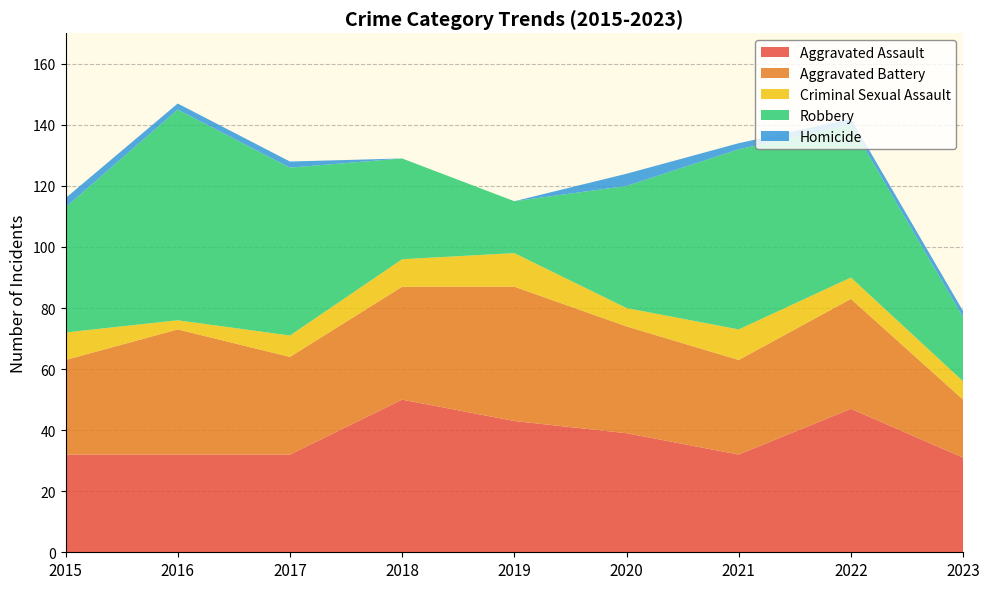

Reading left to right, extract all data points from this chart.

Aggravated Assault: 2015=32	2016=32	2017=32	2018=50	2019=43	2020=39	2021=32	2022=47	2023=31
Aggravated Battery: 2015=31	2016=41	2017=32	2018=37	2019=44	2020=35	2021=31	2022=36	2023=19
Criminal Sexual Assault: 2015=9	2016=3	2017=7	2018=9	2019=11	2020=6	2021=10	2022=7	2023=6
Robbery: 2015=41	2016=69	2017=55	2018=33	2019=17	2020=40	2021=59	2022=50	2023=21
Homicide: 2015=3	2016=2	2017=2	2018=0	2019=0	2020=4	2021=2	2022=2	2023=2